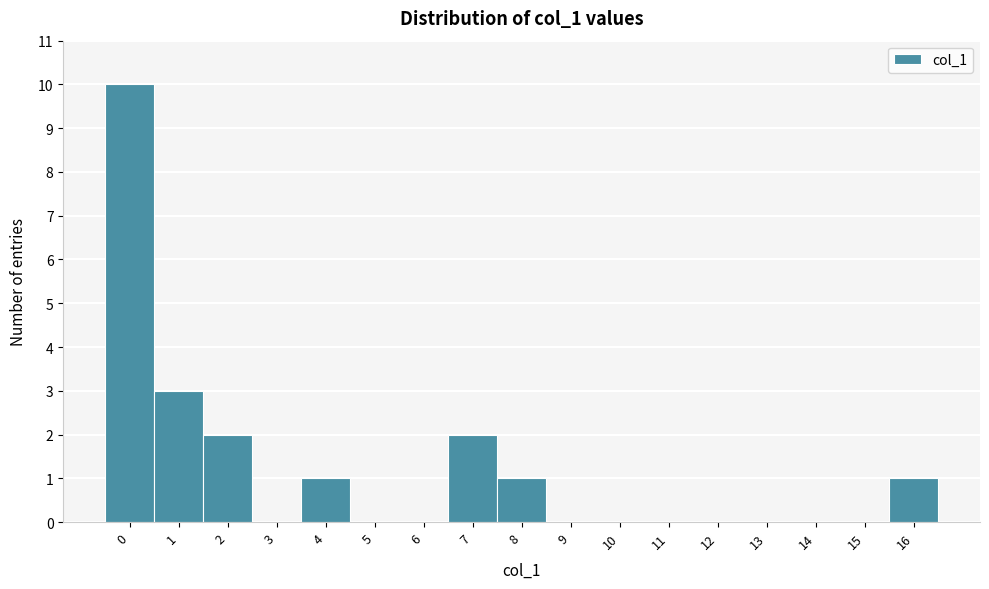

Reading left to right, list all the values displayed in this chart.

0=10	1=3	2=2	3=0	4=1	5=0	6=0	7=2	8=1	9=0	10=0	11=0	12=0	13=0	14=0	15=0	16=1